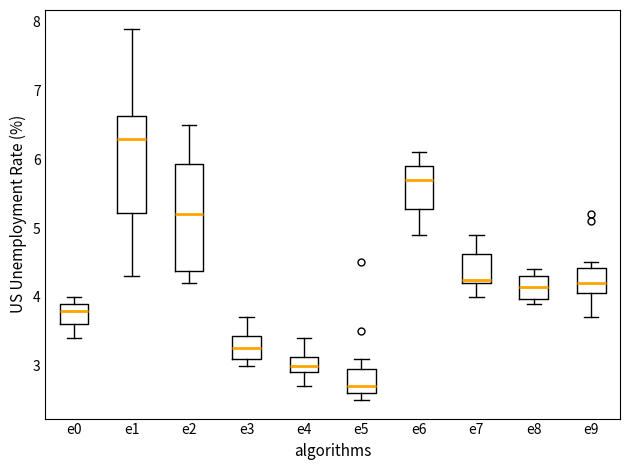

Which box's median line is the lowest?

e5